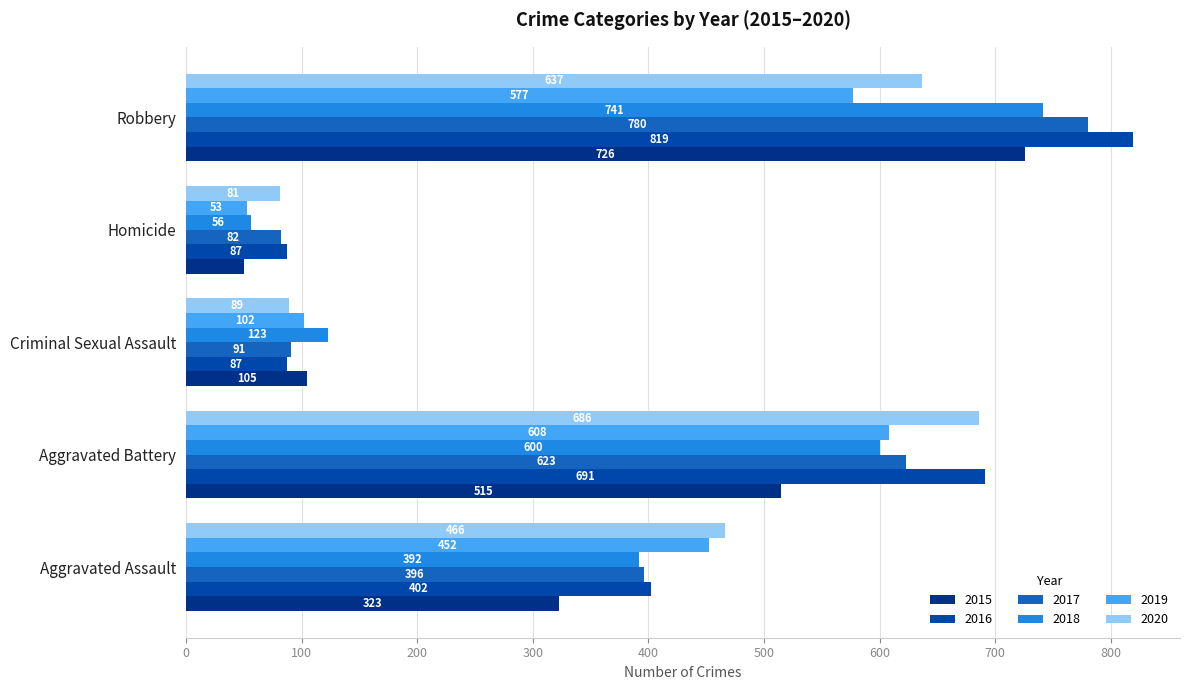

What is the sum of the 2018 values at Aggravated Battery and Aggravated Assault?

992